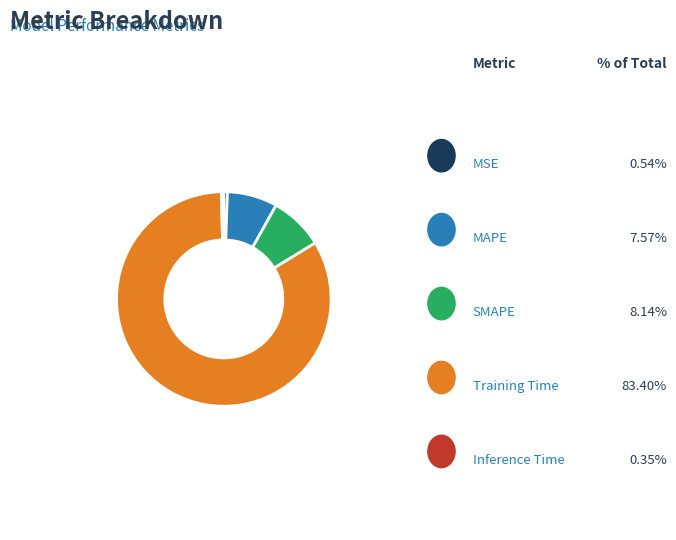

Is there a majority slice in this chart?

Yes